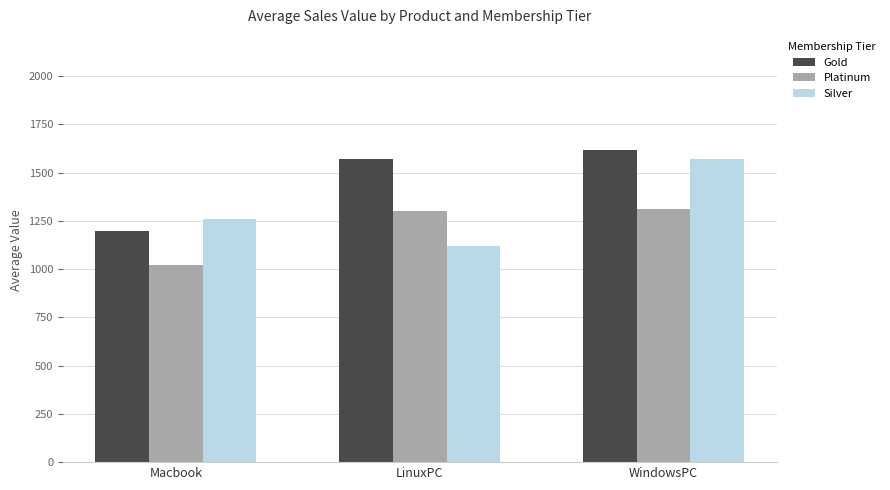

Which label corresponds to the smallest value in the chart?

Macbook